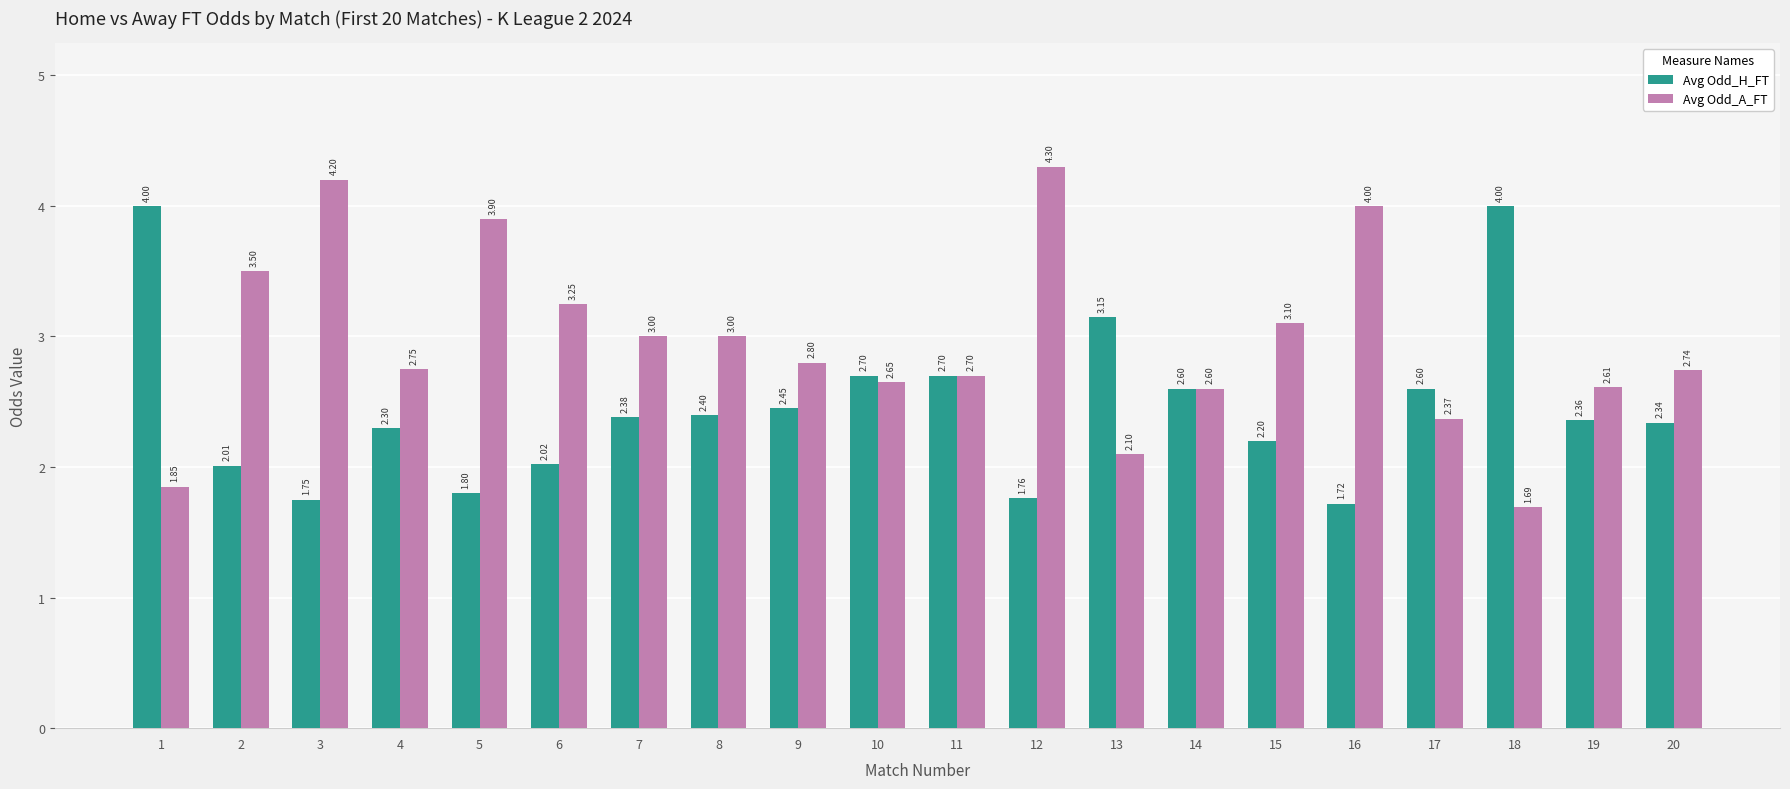

At 7, list the series in order from smallest to largest.

Avg Odd_H_FT, Avg Odd_A_FT